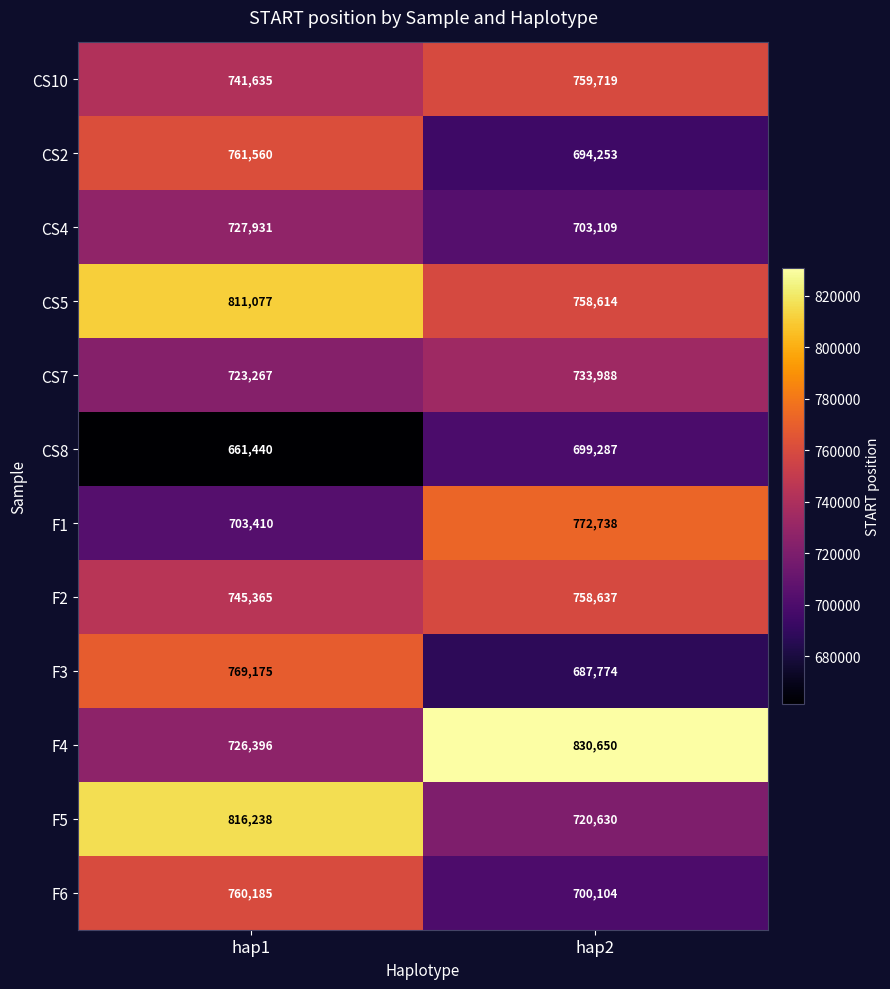

Reading left to right, extract all data points from this chart.

CS10: 741635	759719
CS2: 761560	694253
CS4: 727931	703109
CS5: 811077	758614
CS7: 723267	733988
CS8: 661440	699287
F1: 703410	772738
F2: 745365	758637
F3: 769175	687774
F4: 726396	830650
F5: 816238	720630
F6: 760185	700104